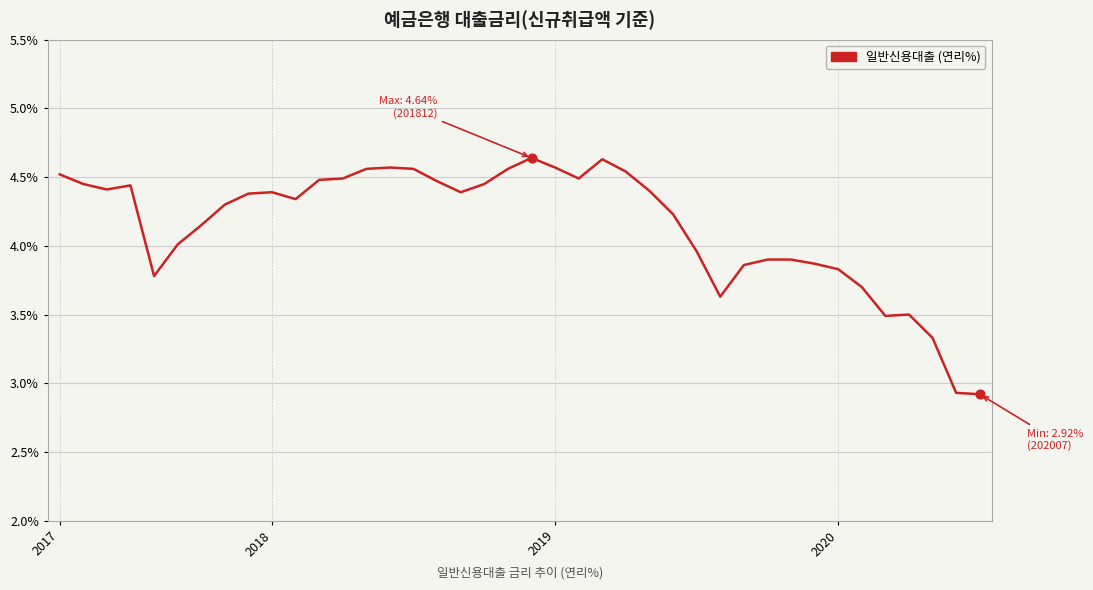

What is the minimum value shown in the chart?

2.9